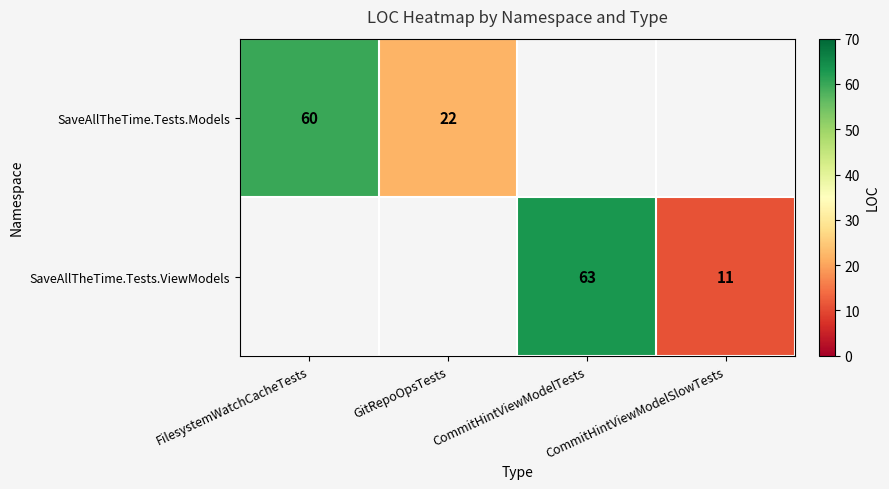

The value of SaveAllTheTime.Tests.Models at FilesystemWatchCacheTests is 60. True or false?

True